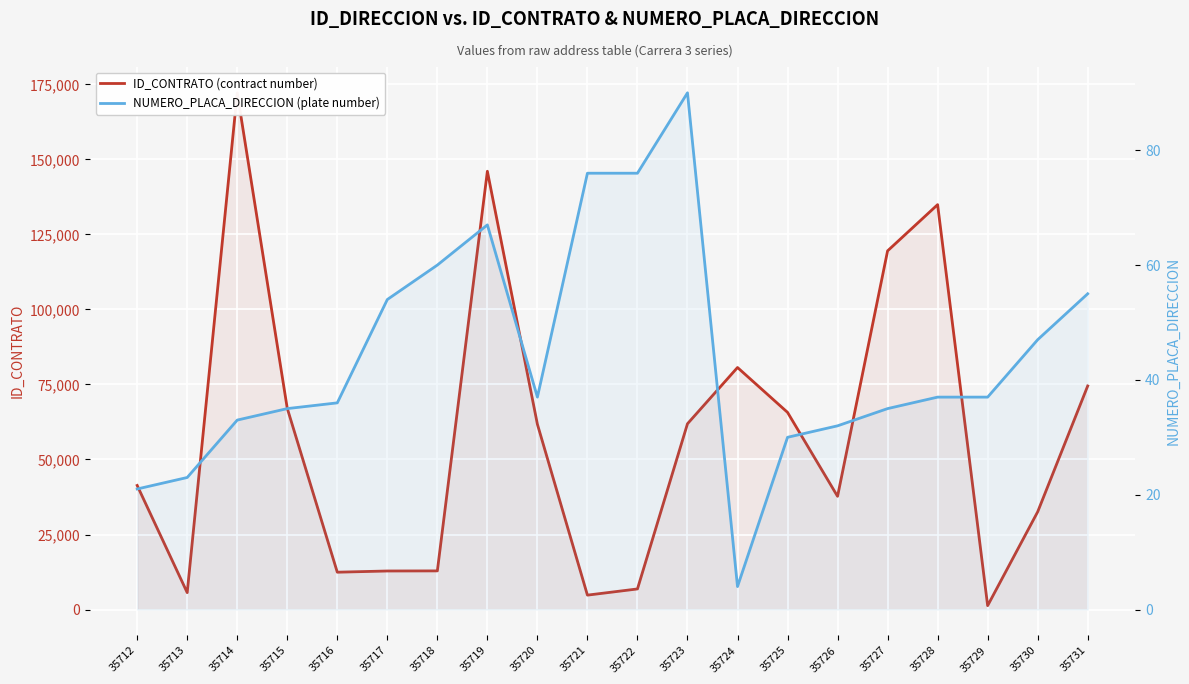

What is the difference between the maximum and minimum values in the ID_CONTRATO (contract number) series?

170864